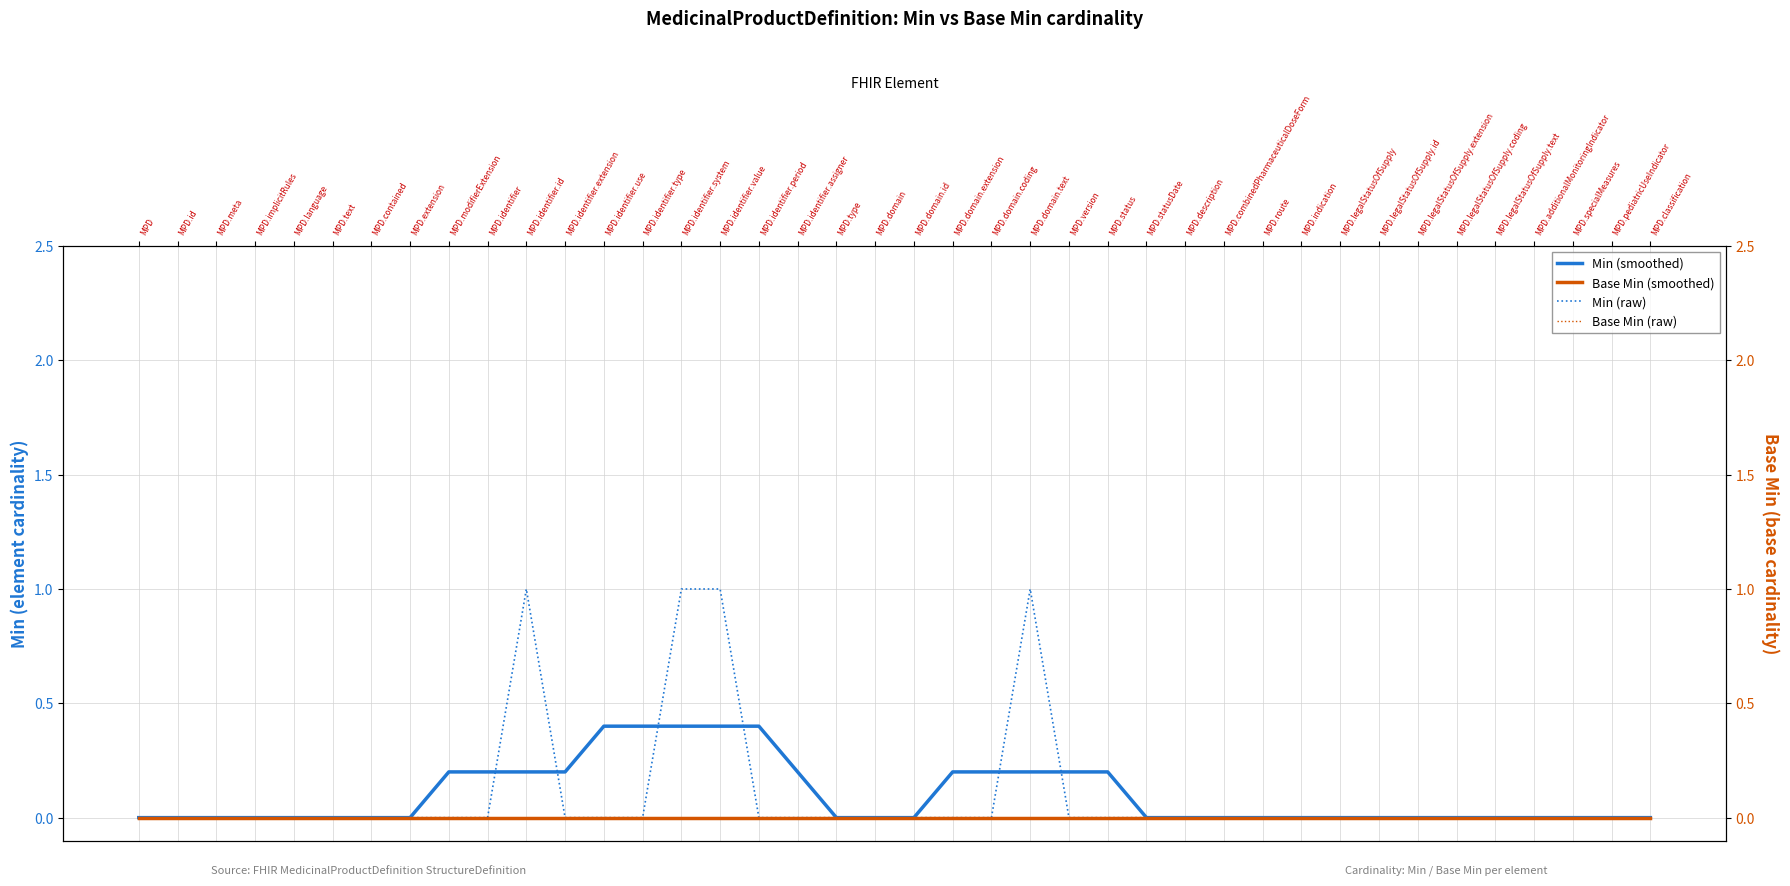

The Base Min series shows 0.0 at MPD.legalStatusOfSupply.id. True or false?

True